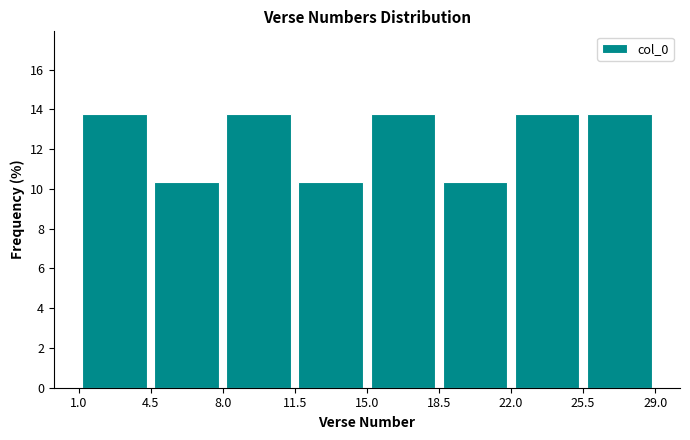

What is the height of the bar covering 15.0 to 18.5 on the x-axis? The values are not printed on the chart, so give them approximately, as read against the axis.

13.8